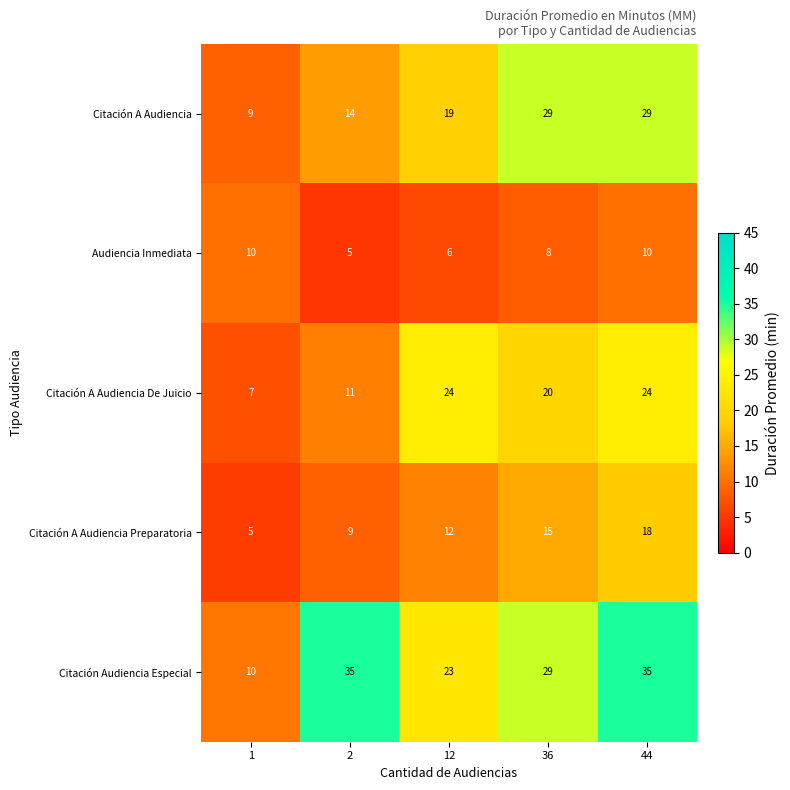

What is the greatest value displayed?

35